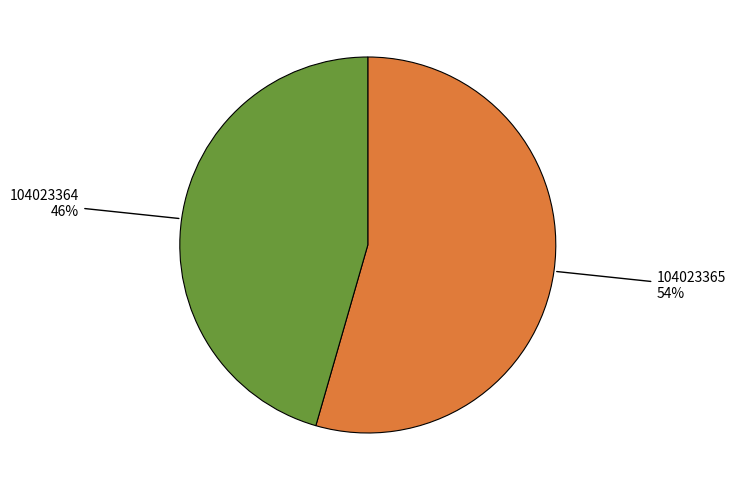

To the nearest percent, what is the average slice percentage?

50%